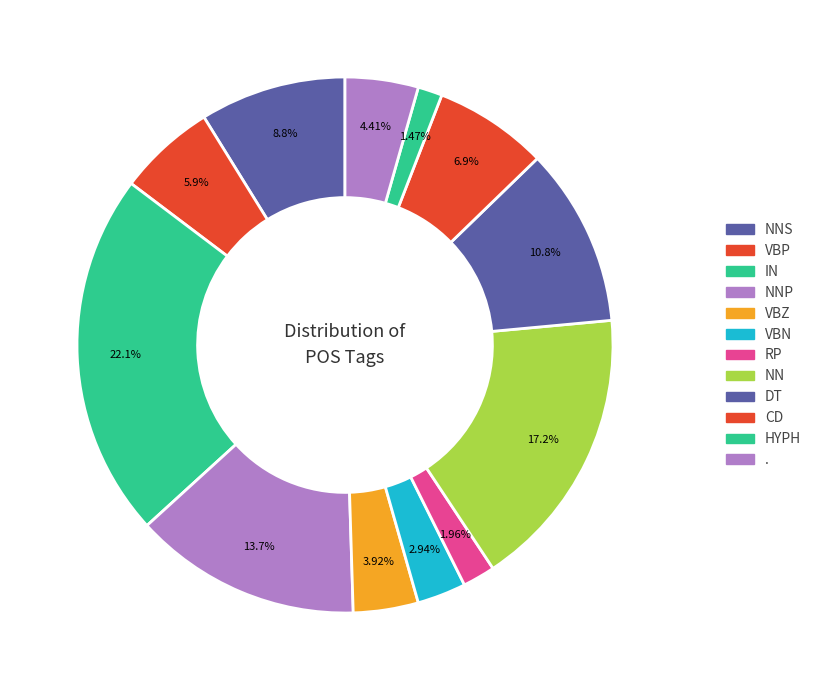

What percentage is the VBP slice, to the nearest percent?

6%